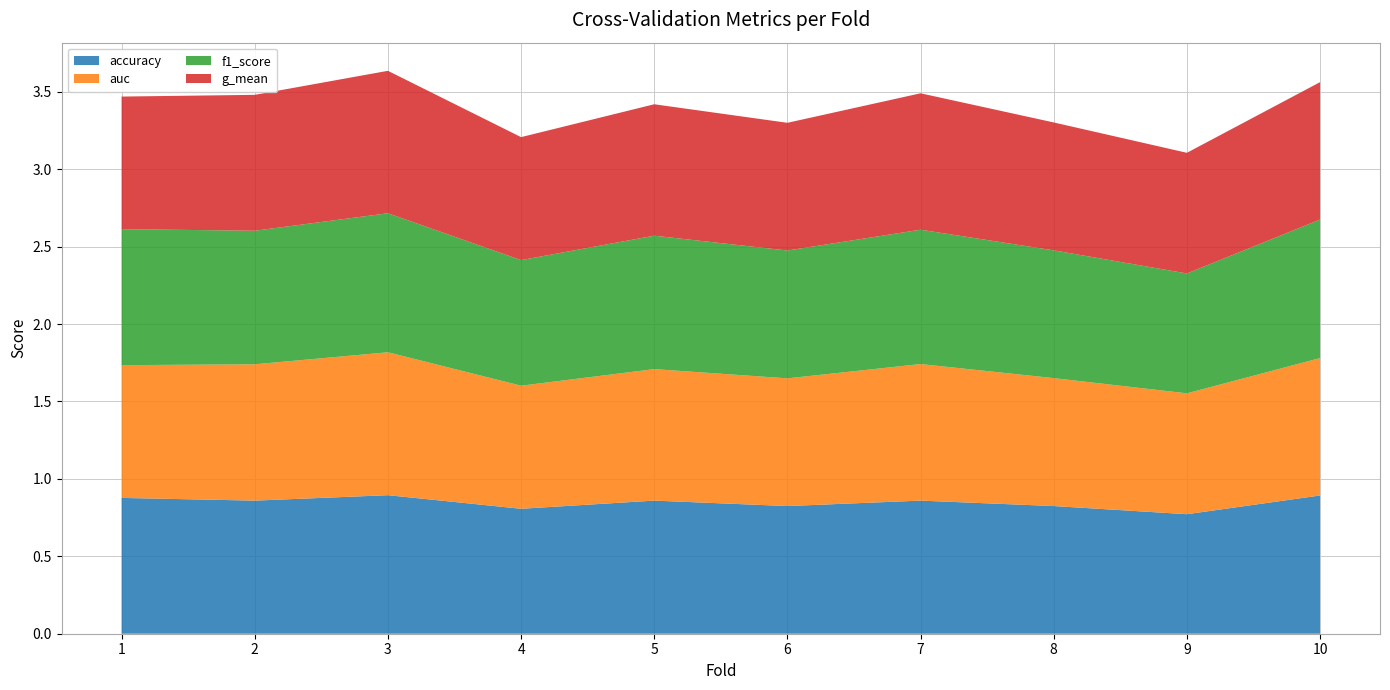

Reading left to right, list all the values displayed in this chart.

accuracy: 1=0.9	2=0.9	3=0.9	4=0.8	5=0.9	6=0.8	7=0.9	8=0.8	9=0.8	10=0.9
auc: 1=0.9	2=0.9	3=0.9	4=0.8	5=0.8	6=0.8	7=0.9	8=0.8	9=0.8	10=0.9
f1_score: 1=0.9	2=0.9	3=0.9	4=0.8	5=0.9	6=0.8	7=0.9	8=0.8	9=0.8	10=0.9
g_mean: 1=0.9	2=0.9	3=0.9	4=0.8	5=0.8	6=0.8	7=0.9	8=0.8	9=0.8	10=0.9